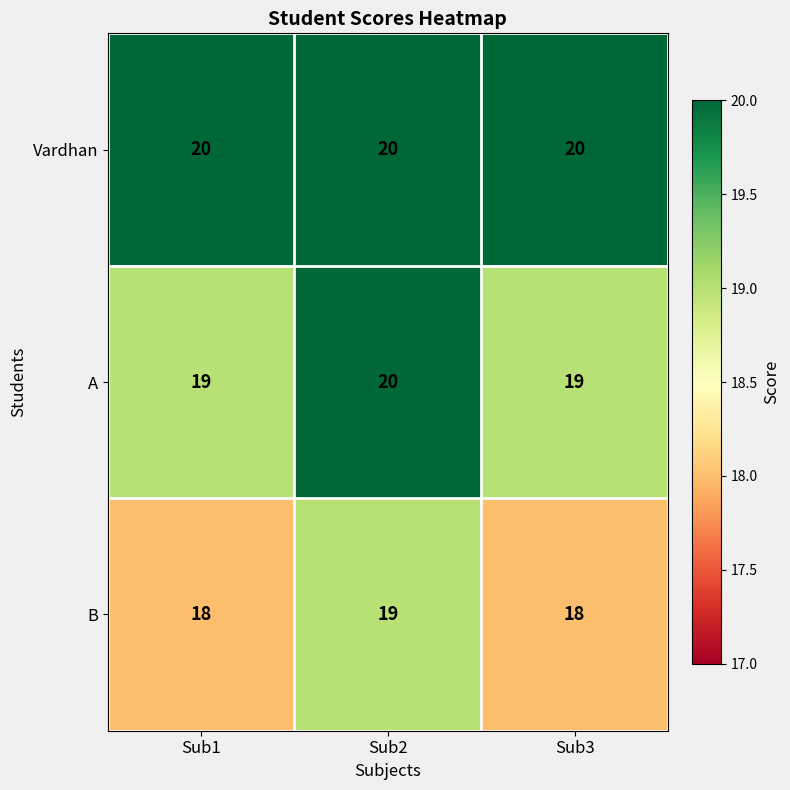

What is the smallest value displayed?

18